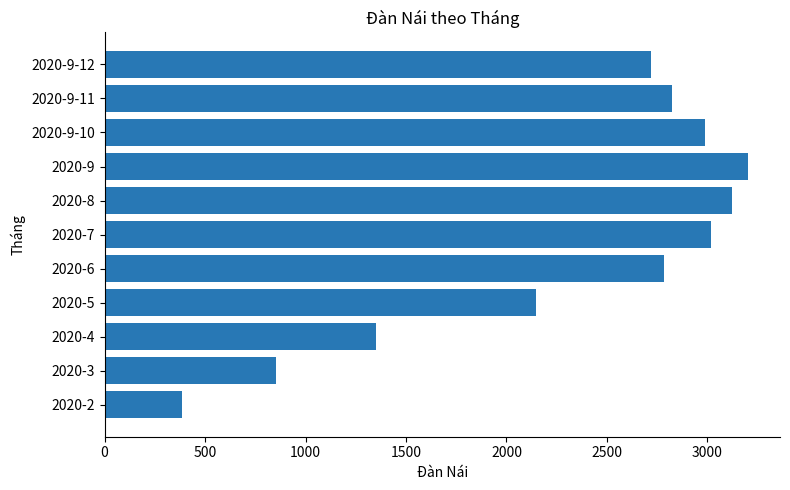

What is the maximum value shown in the chart?

3201